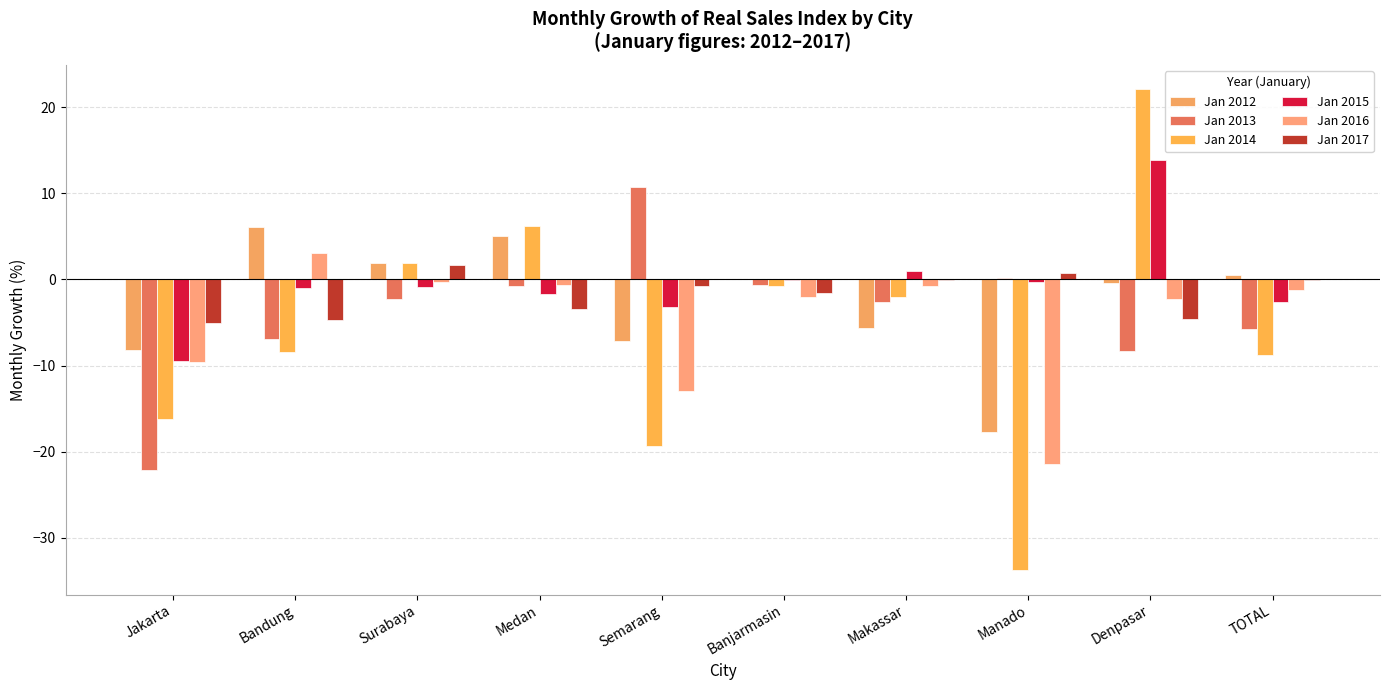

What is the label of the 2nd bar from the left?

Bandung